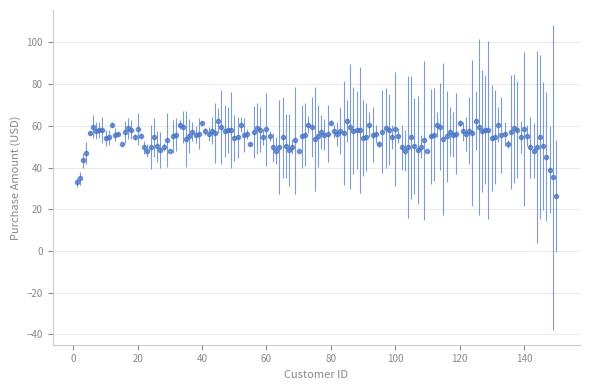

What is the sum of all values?

8181.1